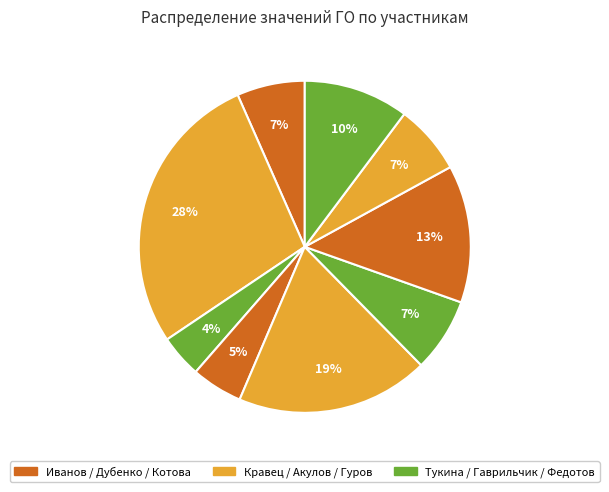

Does any single category account for the majority?

No